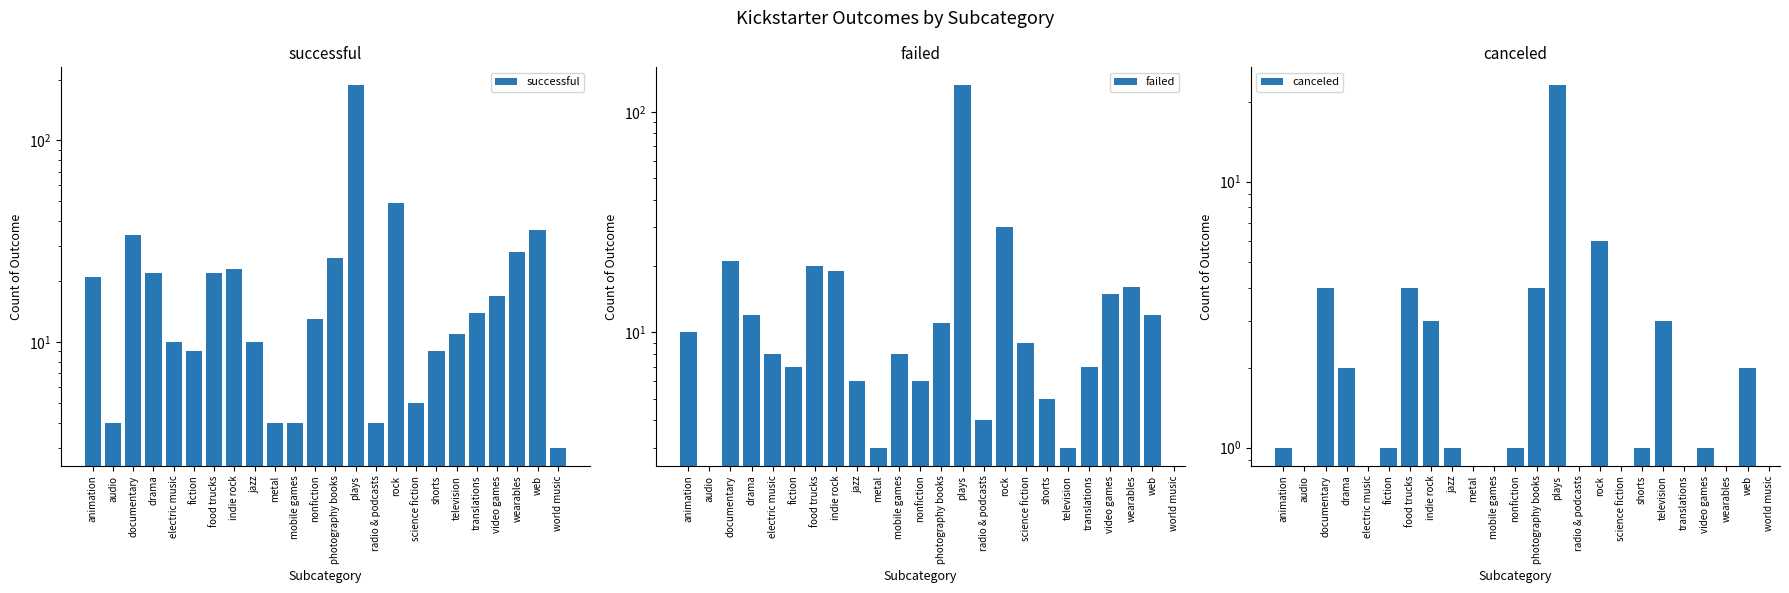

What are all the series names shown in the legend?

successful, failed, canceled